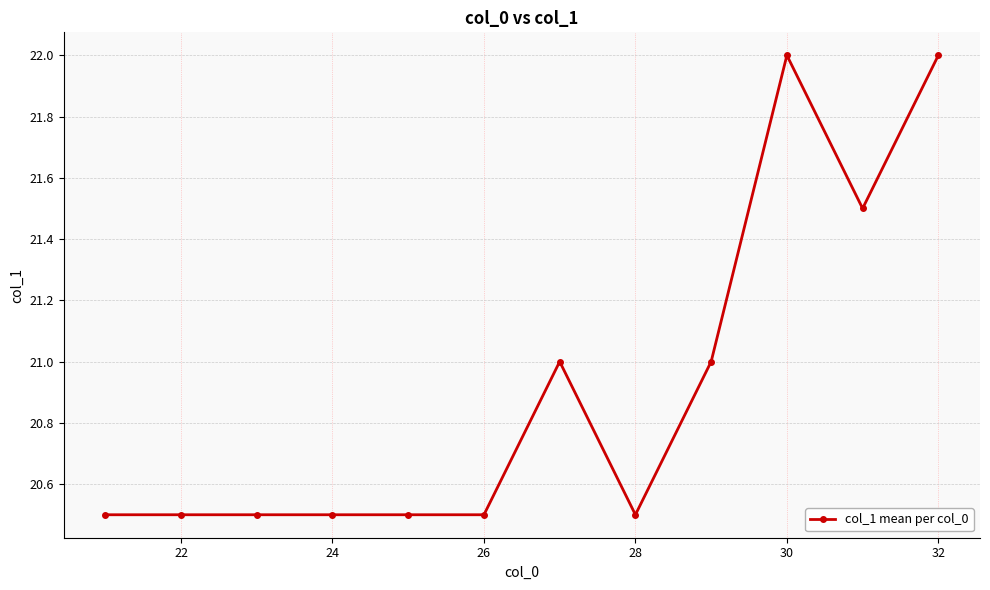

What is the value of the 6th point from the left?

20.5